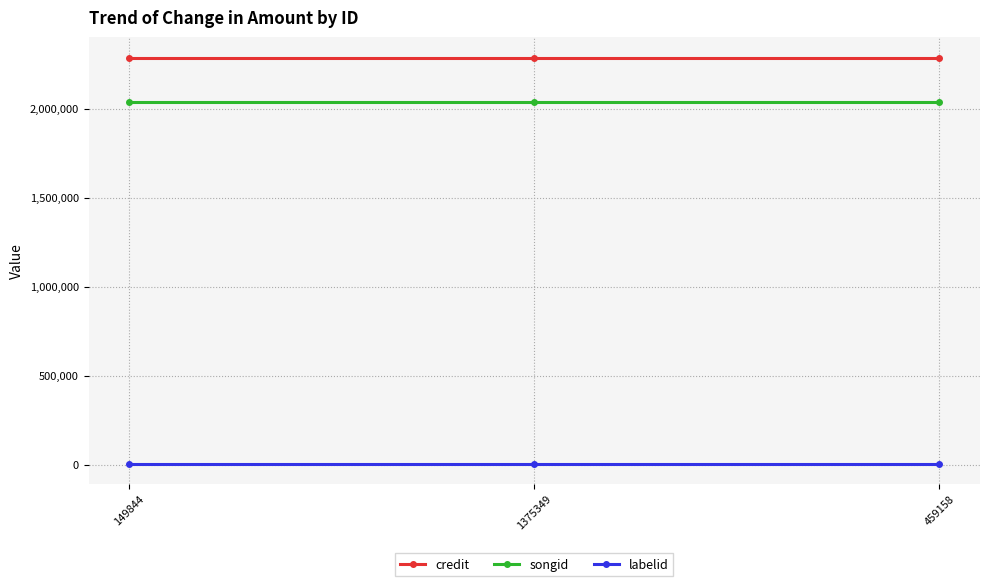

Rank the series by their maximum value, from lowest to highest.

labelid, songid, credit